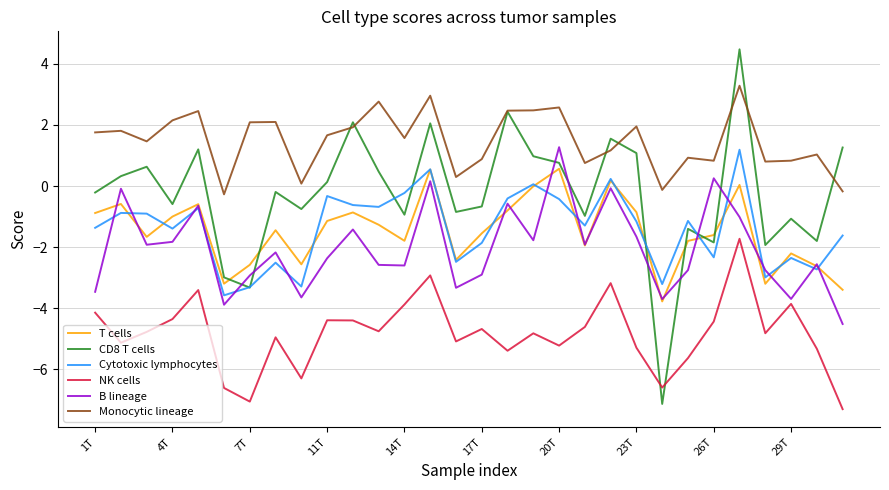

Which series has the largest range (max minus min)?

CD8 T cells